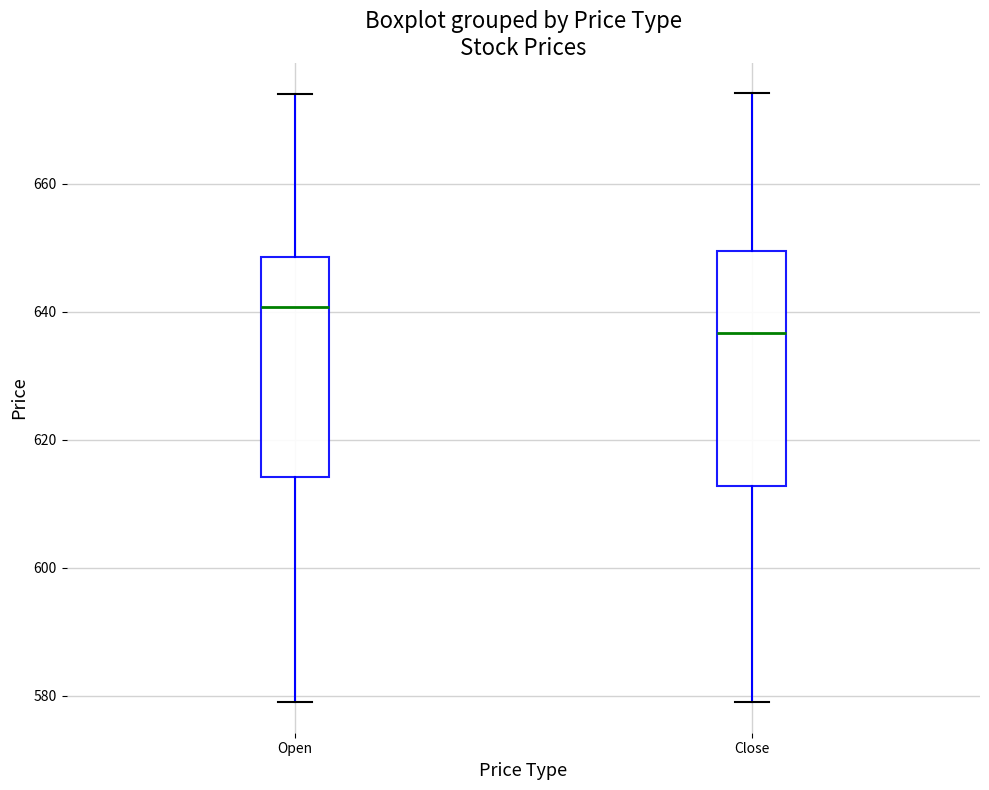

Reading left to right, read every box against the y-axis: the position of its median line, the range the box covers, and the ends of its whiskers. The values are not printed on the chart, so give them approximately, as read against the axis.

Open: median 640, box 614 to 648, whiskers 580 to 674
Close: median 636, box 612 to 650, whiskers 580 to 674